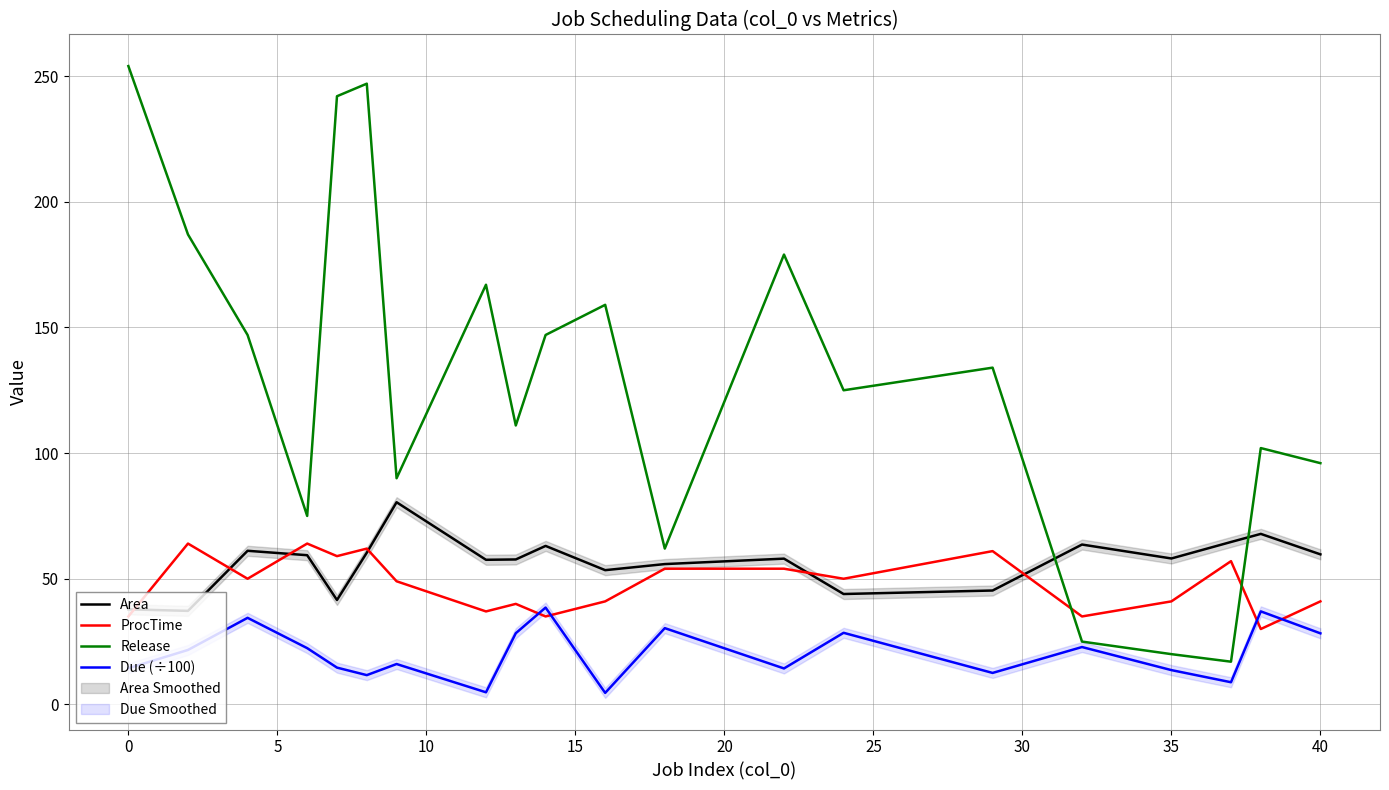

Rank the series by their maximum value, from lowest to highest.

Due (÷100), ProcTime, Area, Release